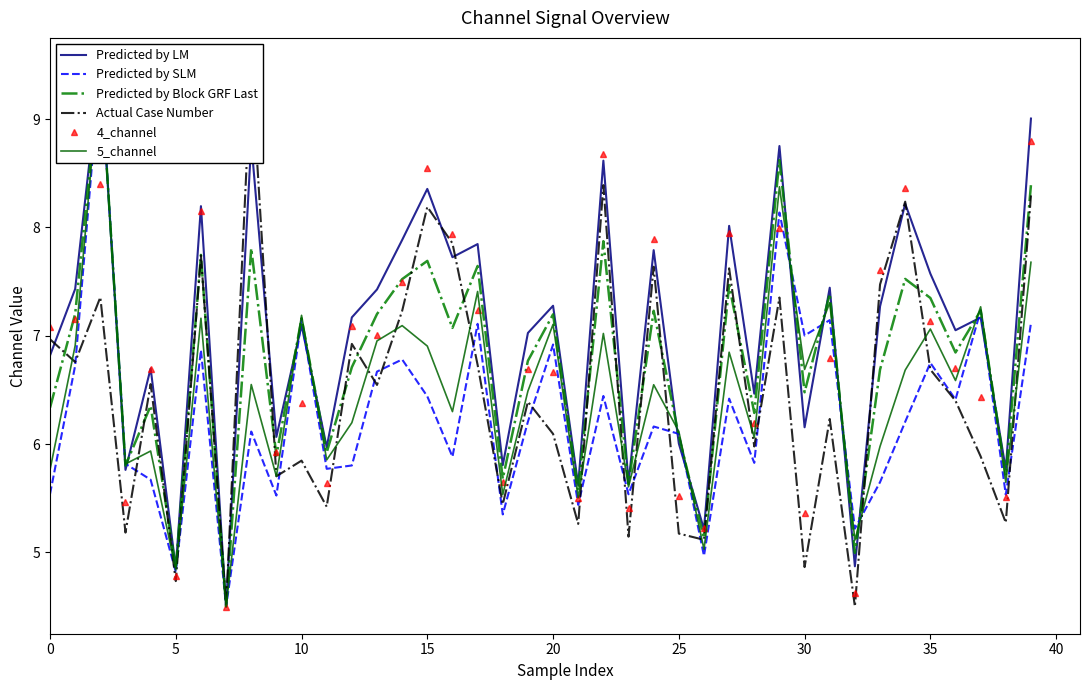

How many values in the Actual Case Number series are below 6?

16